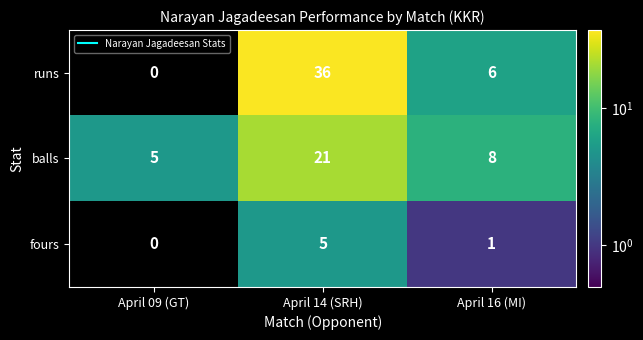

Is it true that runs equals -12 at April 09 (GT)?

False